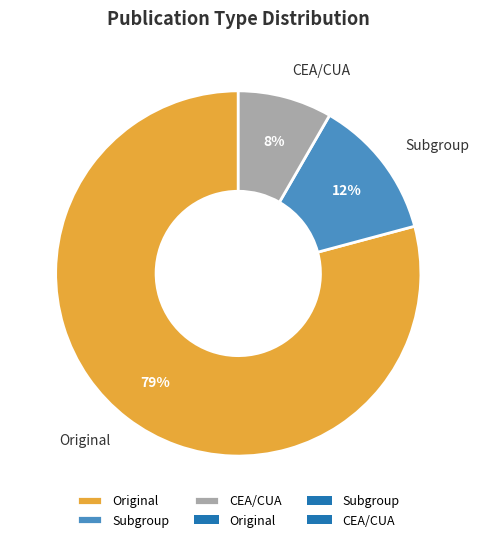

Is there a majority slice in this chart?

Yes